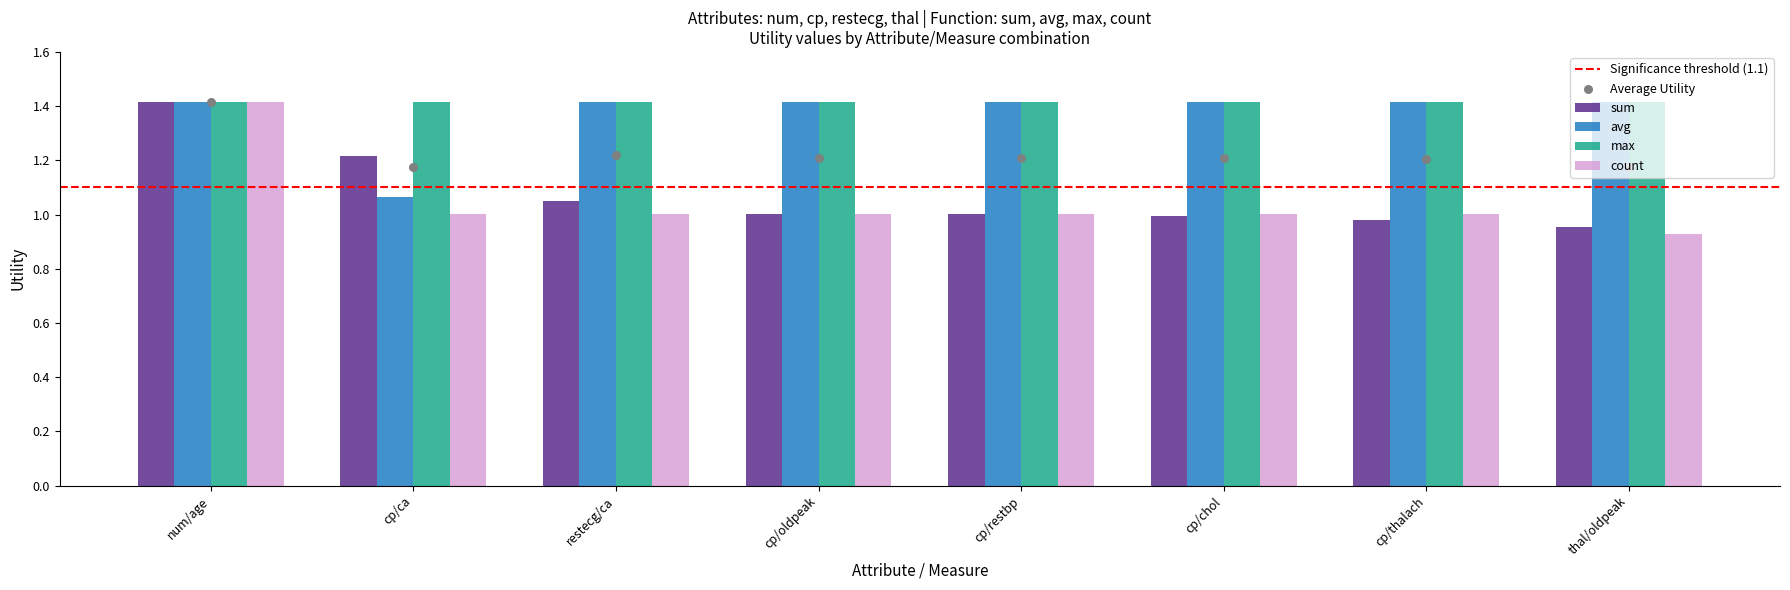

Which series has the largest Y range (max minus min)?

count